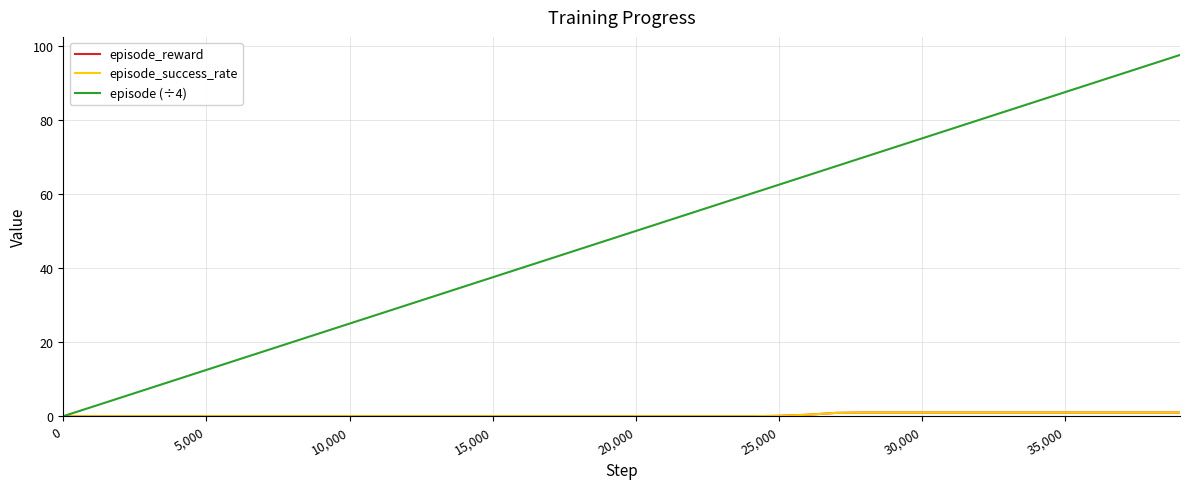

What is the sum of all episode (÷4) values?

1950.0